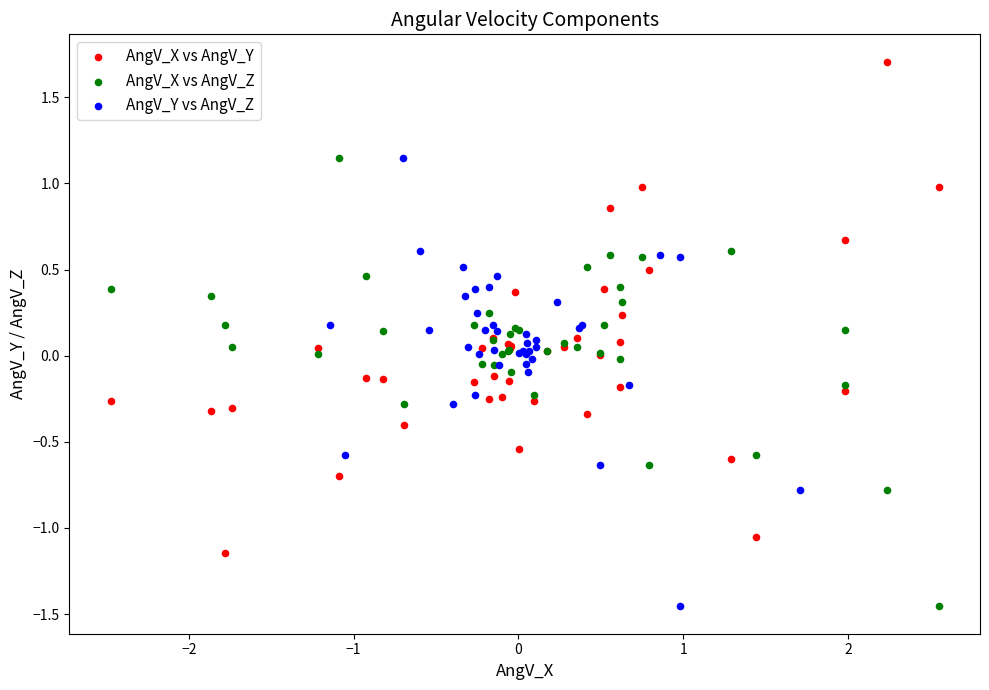

Which series reaches the maximum Y coordinate?

AngV_X vs AngV_Y